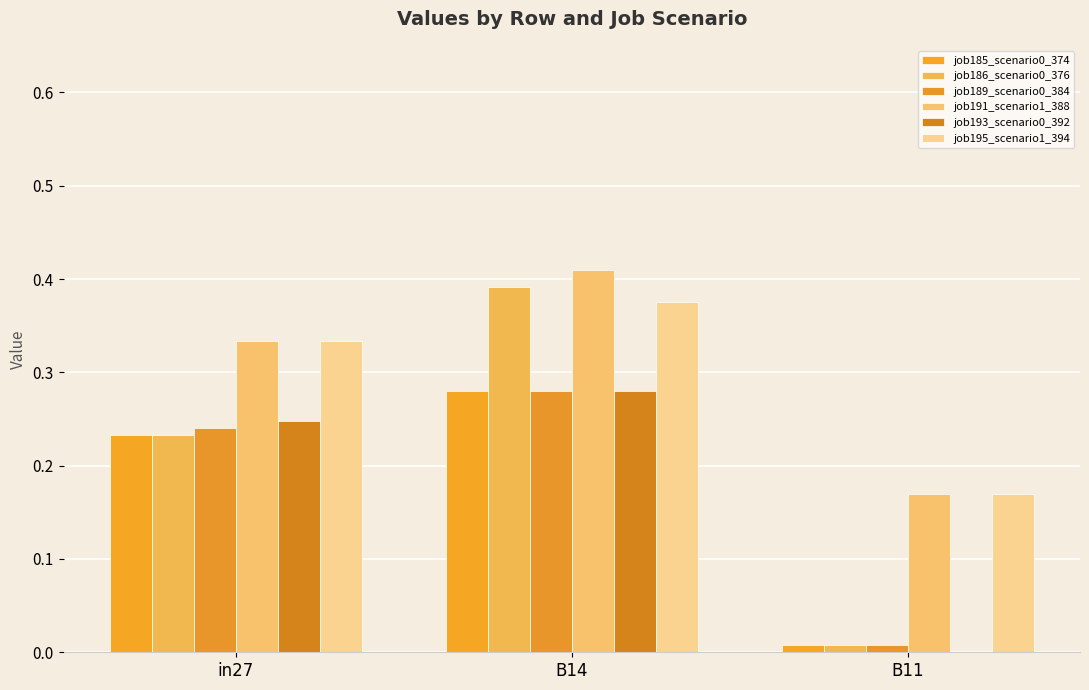

Rank the series by their maximum value, from lowest to highest.

job185_scenario0_374, job189_scenario0_384, job193_scenario0_392, job195_scenario1_394, job186_scenario0_376, job191_scenario1_388